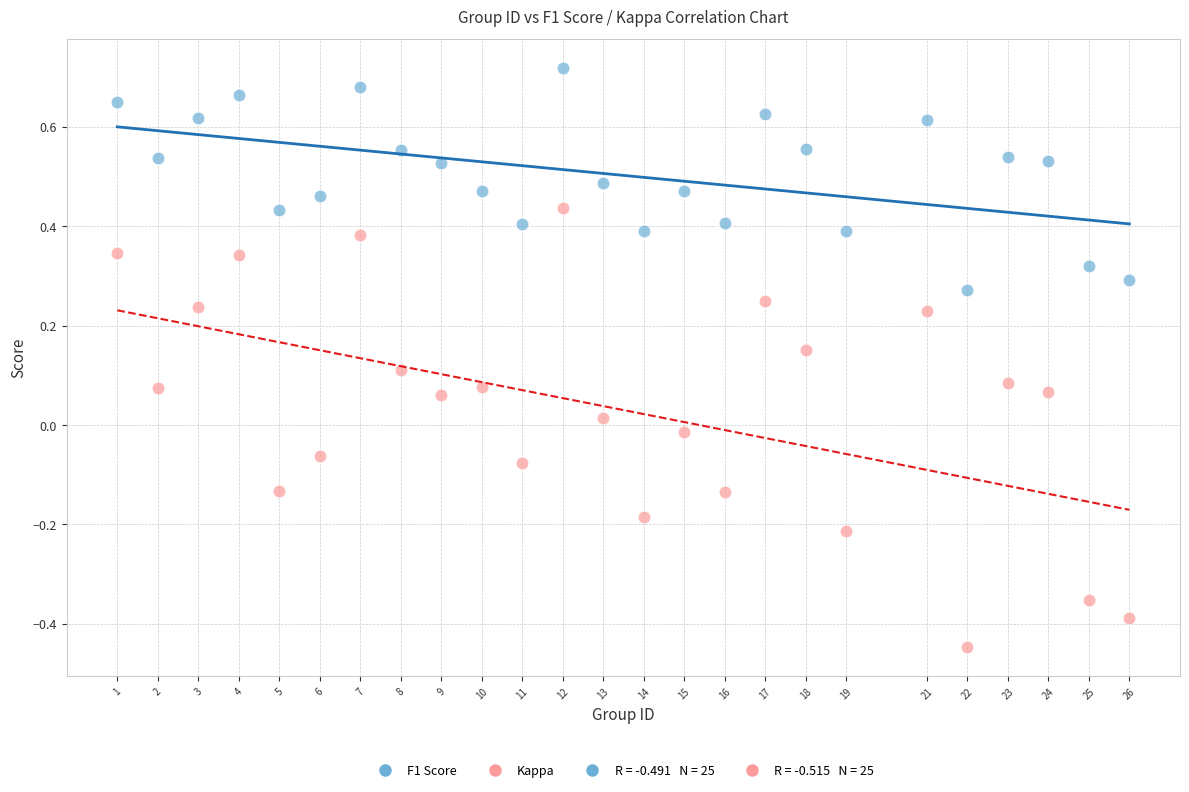

What is the X range (max minus min) for the scatter plot?

25.0